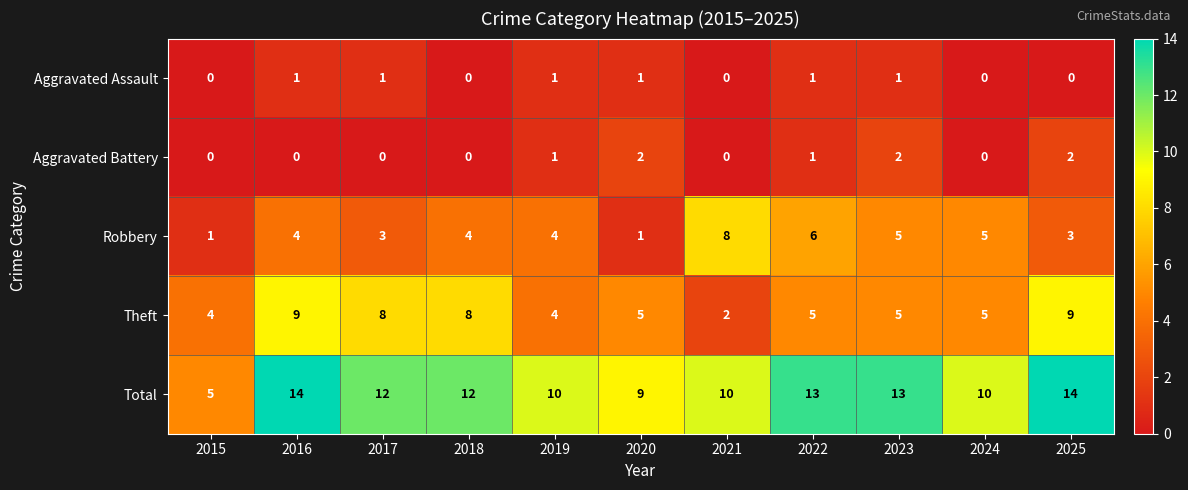

What is the spread (max minus min) of values at 2020?

8